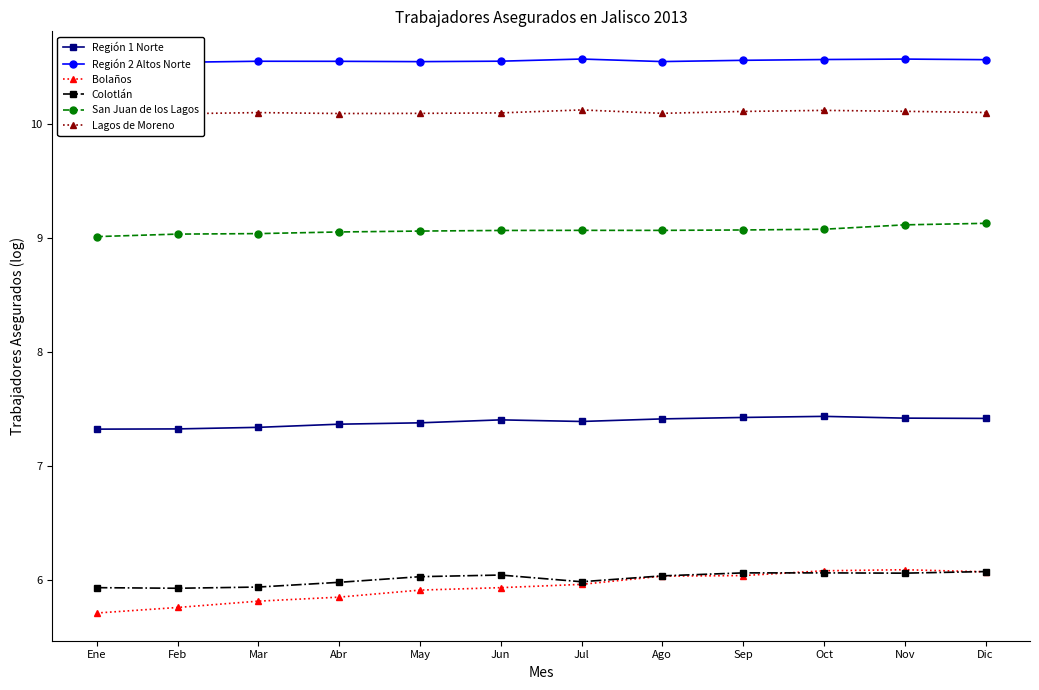

What are all the series names shown in the legend?

Región 1 Norte, Región 2 Altos Norte, Bolaños, Colotlán, San Juan de los Lagos, Lagos de Moreno